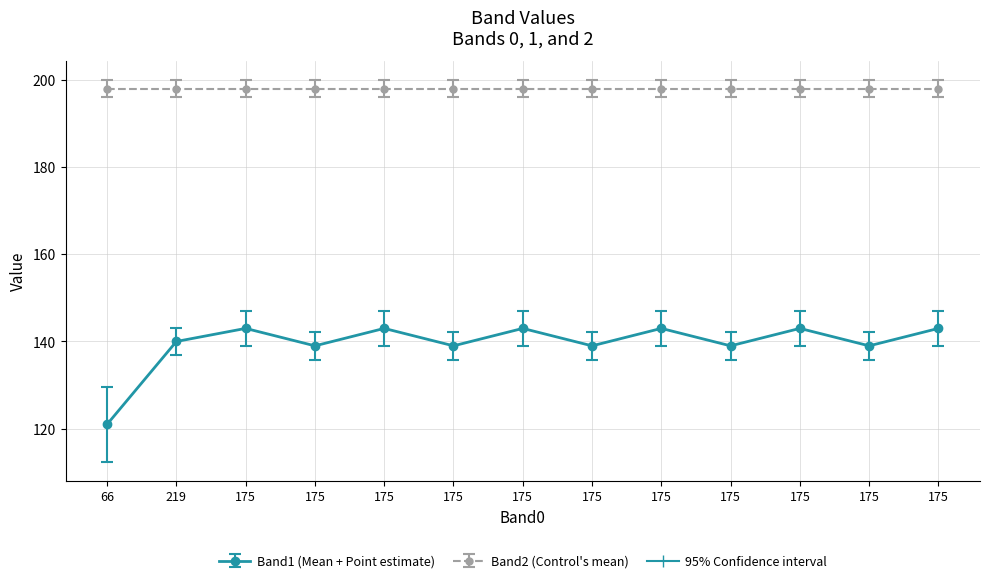

Between 175 and 175, which is larger?

175